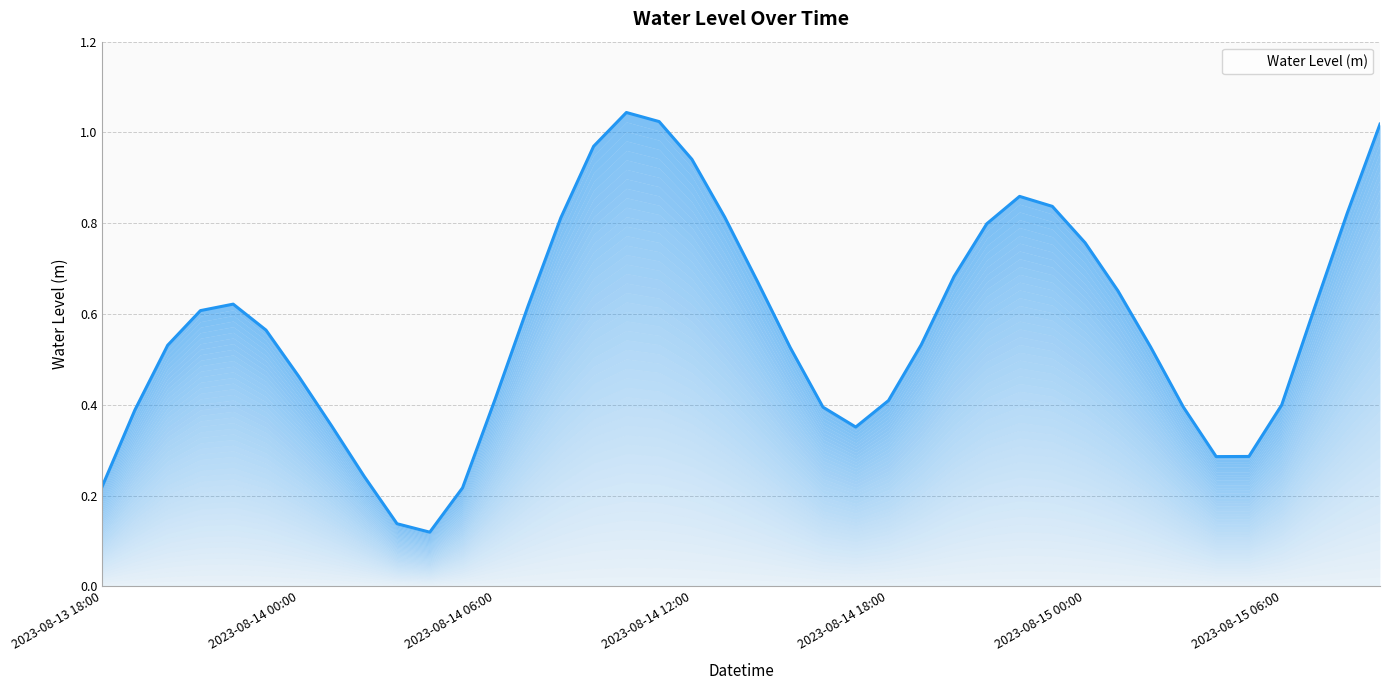

List the labels in order of value, largest first.

2023-08-14 10:00, 2023-08-14 11:00, 2023-08-15 09:00, 2023-08-14 09:00, 2023-08-14 12:00, 2023-08-14 22:00, 2023-08-14 23:00, 2023-08-15 08:00, 2023-08-14 13:00, 2023-08-14 08:00, 2023-08-14 21:00, 2023-08-15 00:00, 2023-08-14 20:00, 2023-08-14 14:00, 2023-08-15 01:00, 2023-08-13 22:00, 2023-08-14 07:00, 2023-08-15 07:00, 2023-08-13 21:00, 2023-08-13 23:00, 2023-08-14 19:00, 2023-08-13 20:00, 2023-08-15 02:00, 2023-08-14 15:00, 2023-08-14 00:00, 2023-08-14 06:00, 2023-08-14 18:00, 2023-08-15 06:00, 2023-08-14 16:00, 2023-08-15 03:00, 2023-08-13 19:00, 2023-08-14 01:00, 2023-08-14 17:00, 2023-08-15 05:00, 2023-08-15 04:00, 2023-08-14 02:00, 2023-08-13 18:00, 2023-08-14 05:00, 2023-08-14 03:00, 2023-08-14 04:00